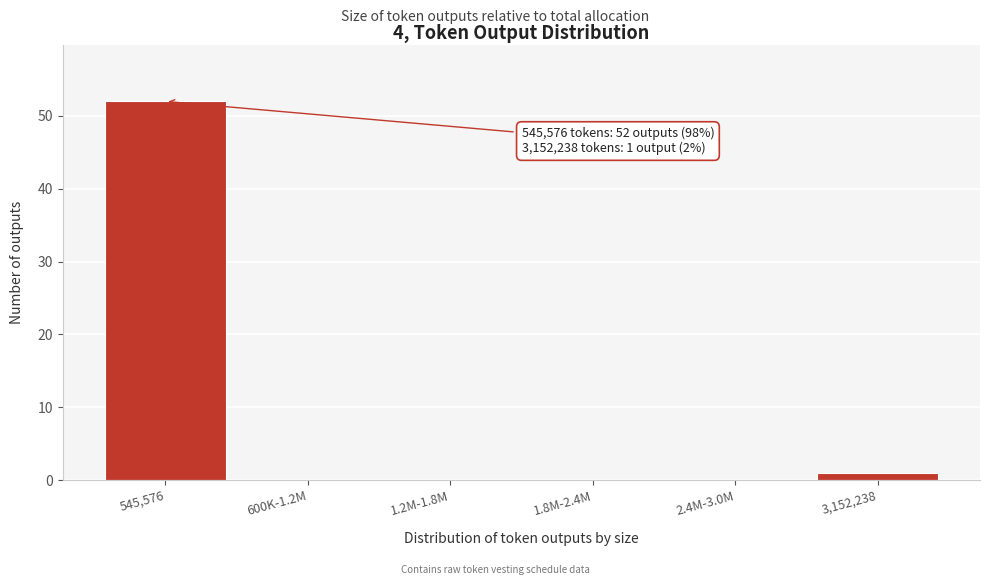

Reading right to left, extract all data points from this chart.

3,152,238=1	2.4M-3.0M=0	1.8M-2.4M=0	1.2M-1.8M=0	600K-1.2M=0	545,576=52